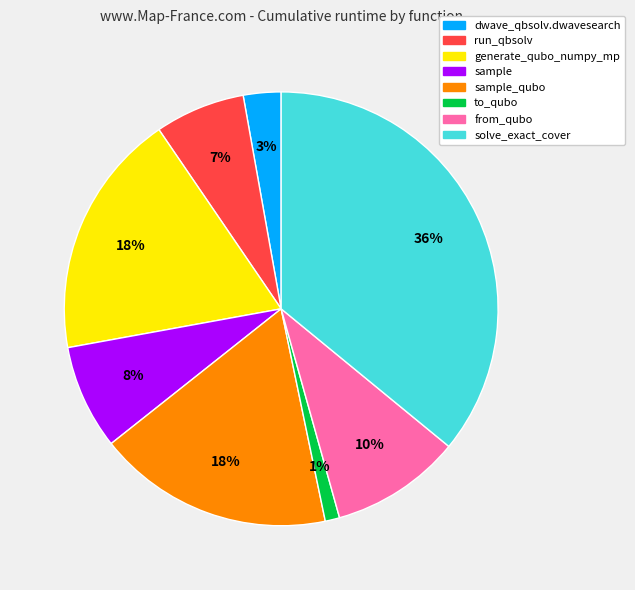

Does any single category account for the majority?

No